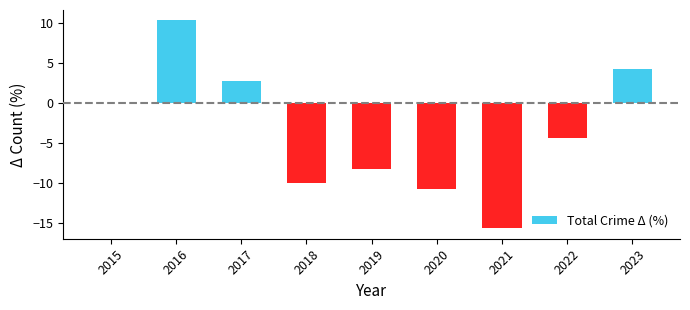

Are the bars horizontal?

No